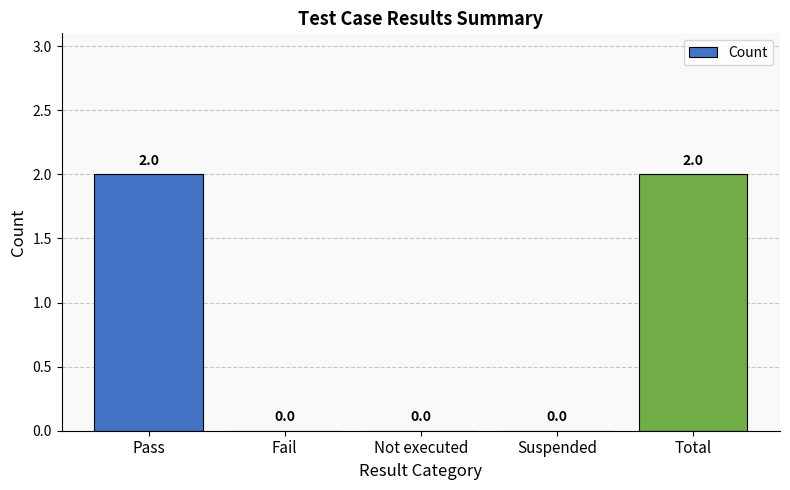

Between Fail and Total, which is larger?

Total